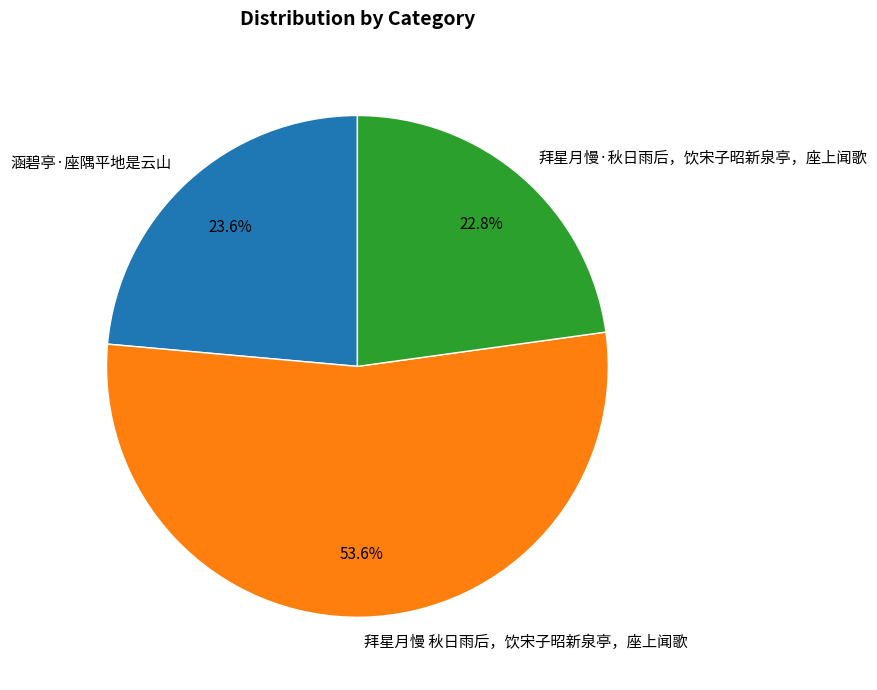

What percentage is NOT represented by 拜星月慢·秋日雨后，饮宋子昭新泉亭，座上闻歌?

77.2%